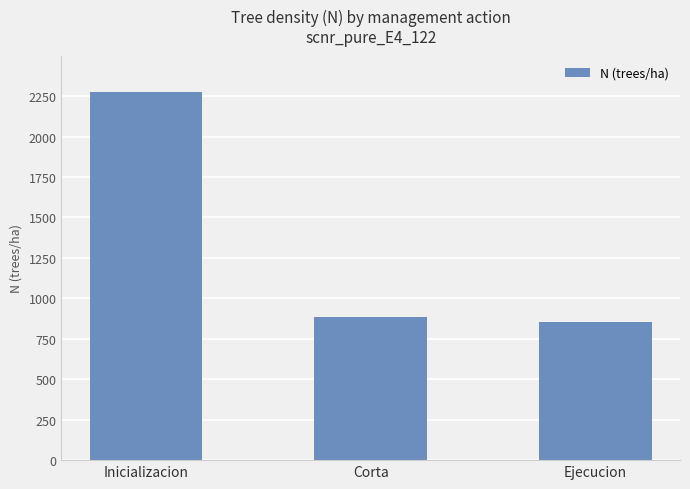

What is the label of the 2nd bar from the left?

Corta